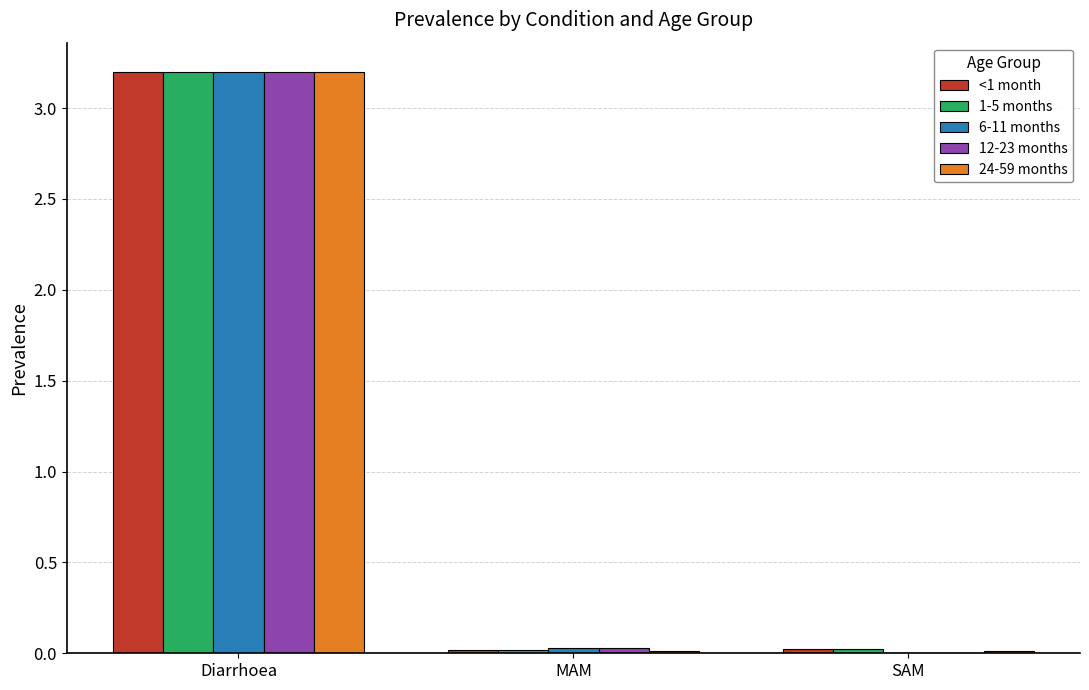

What is the highest value of the 24-59 months series?

3.2